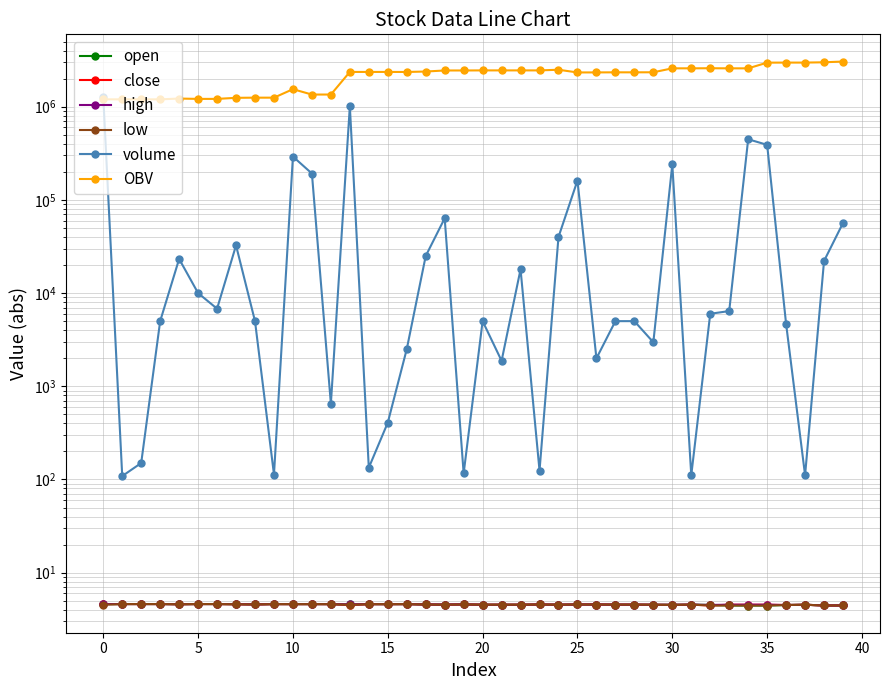

Which series has the widest spread of values?

OBV